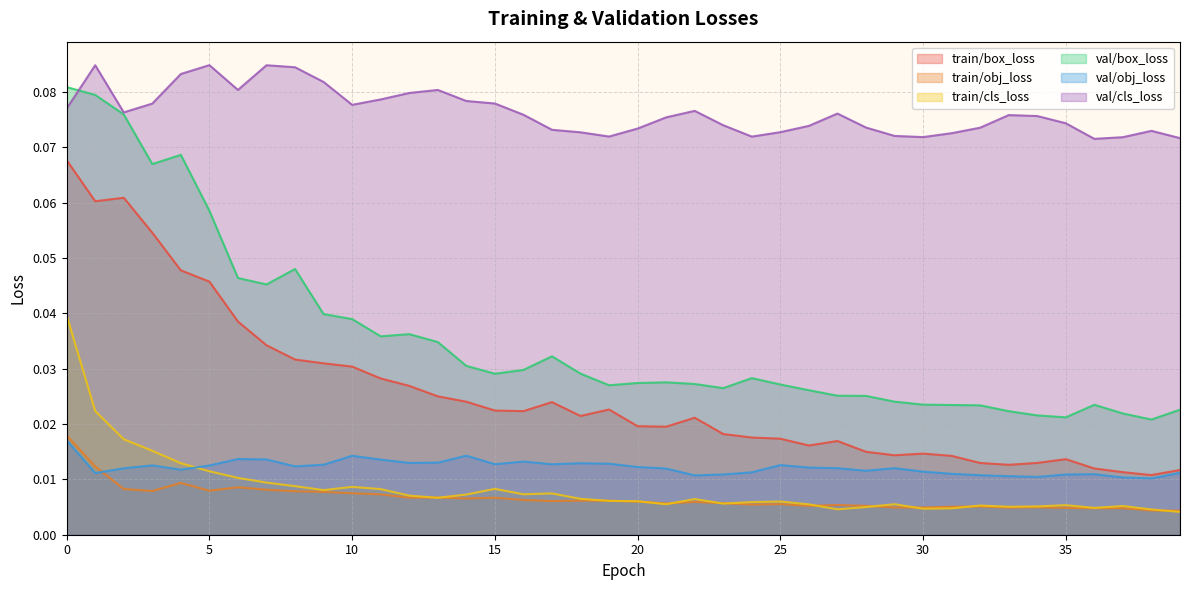

The value of val/cls_loss at 13 is 0.1. True or false?

True